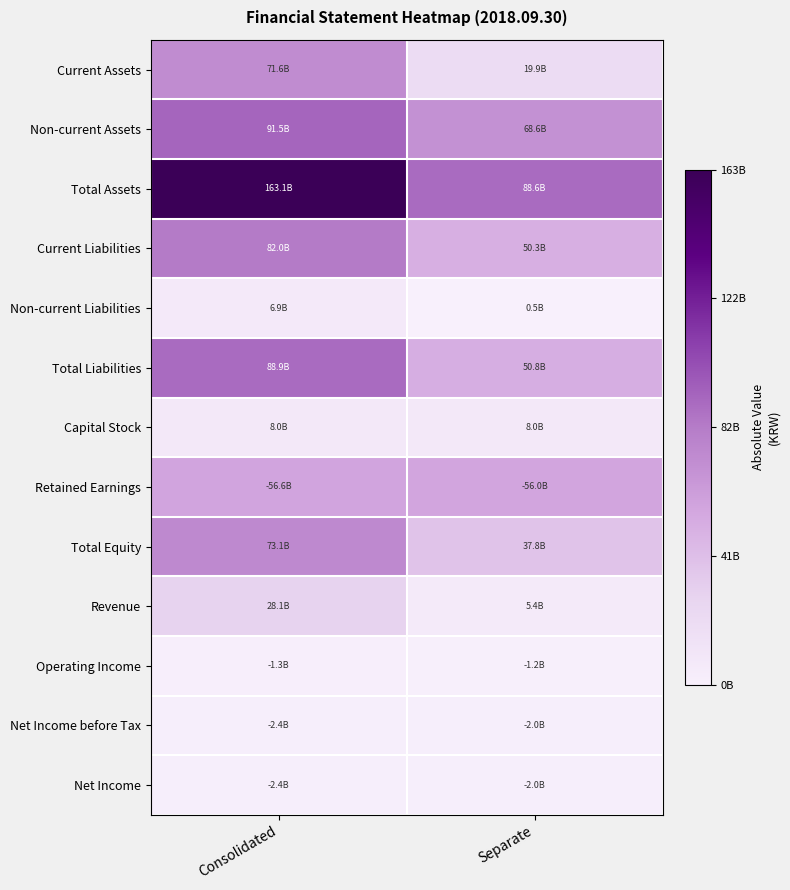

What is the maximum value shown in the chart?

163086783446